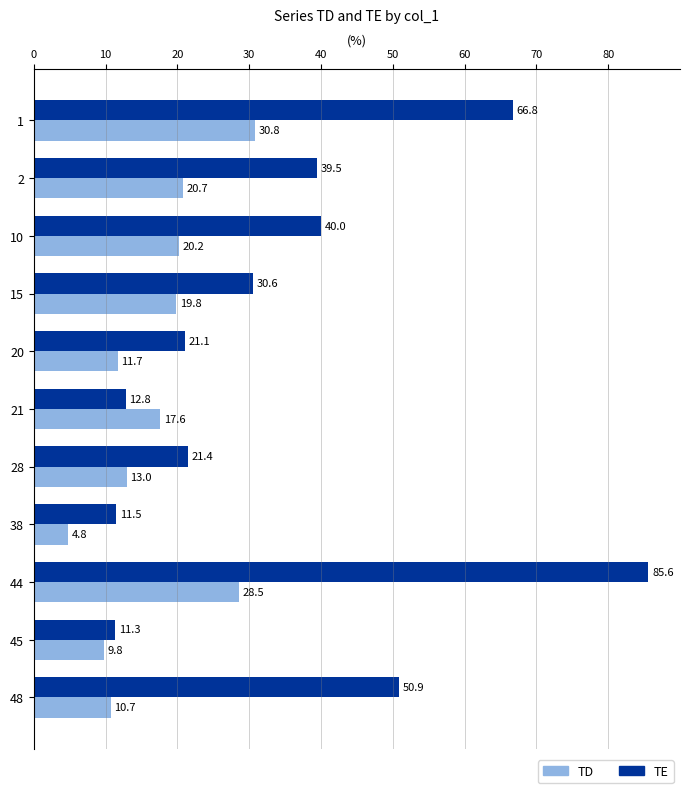

Where is TE nearest to the value 48?

48